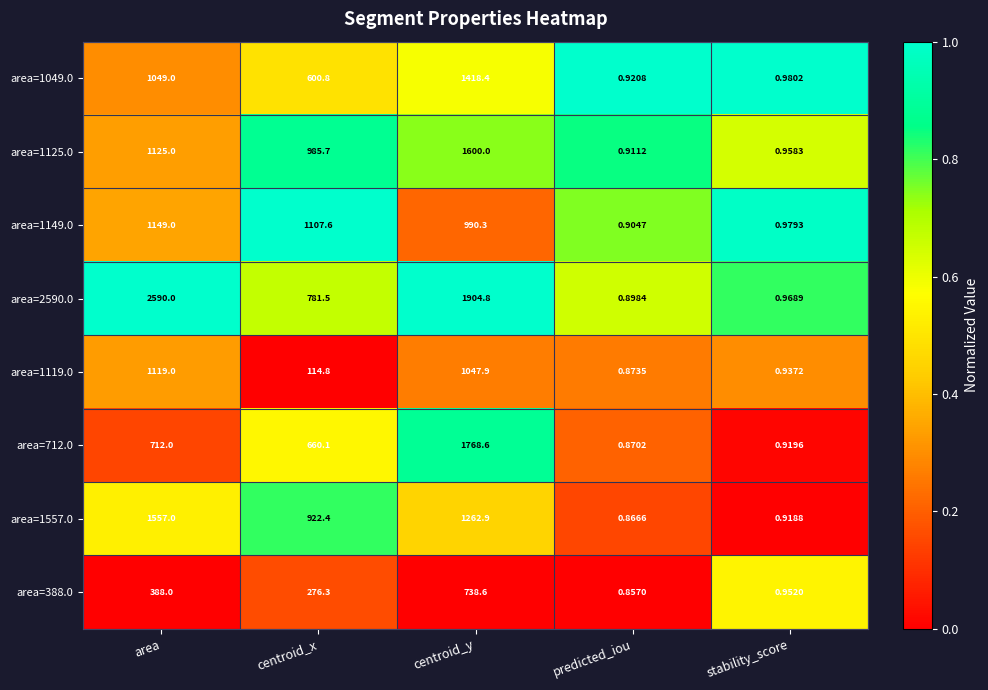

Is the value of area=1557.0 at centroid_x greater than the value of area=388.0 at centroid_y?

Yes